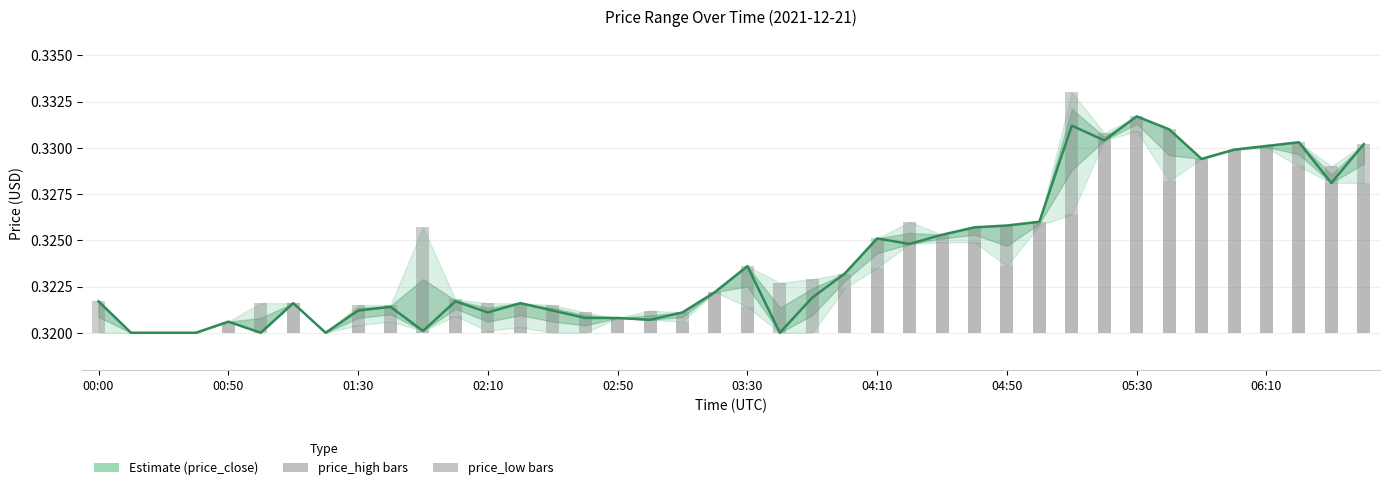

Where is price_high nearest to the value 0?

00:50